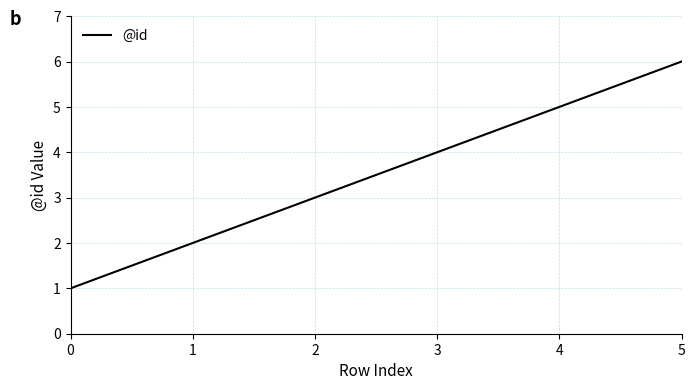

True or false: the data has more than 2 interior local peaks.

False